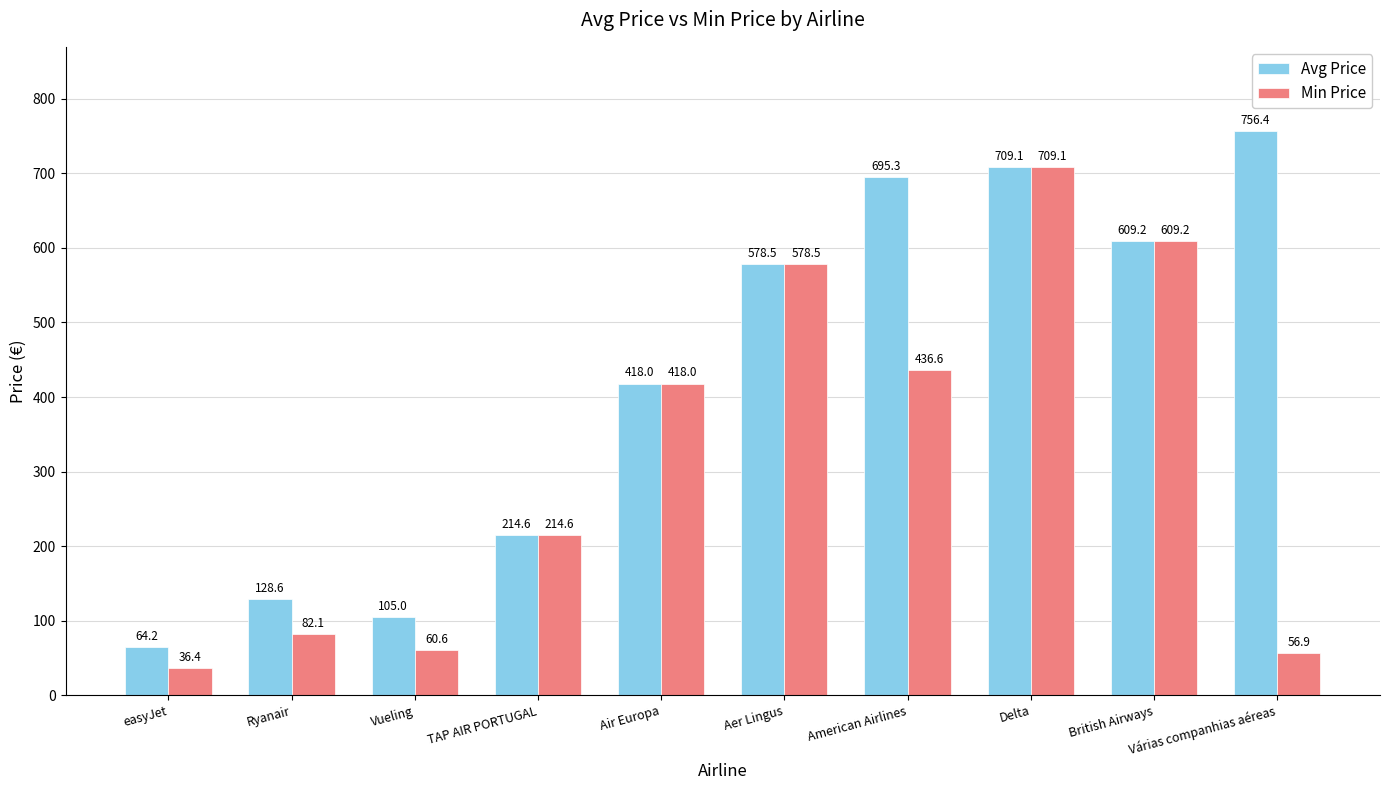

At how many categories does at least one series exceed 236?

6